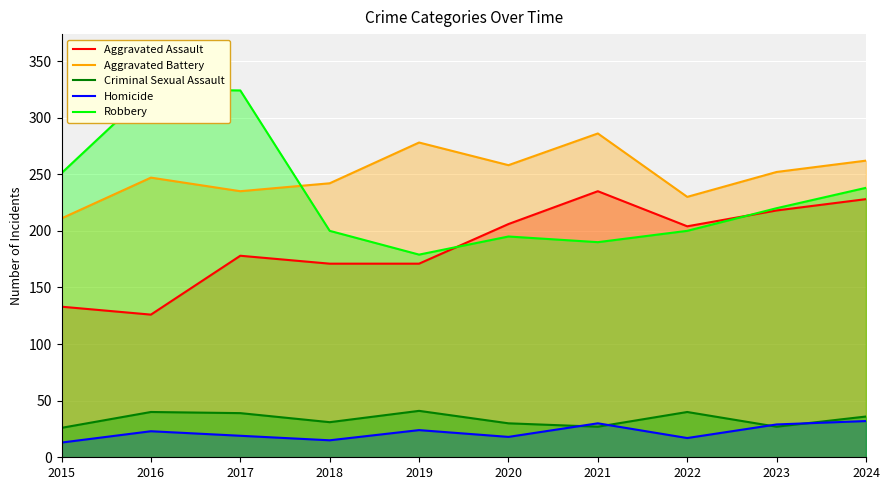

Which category has the lowest value in the Aggravated Assault series?

2016